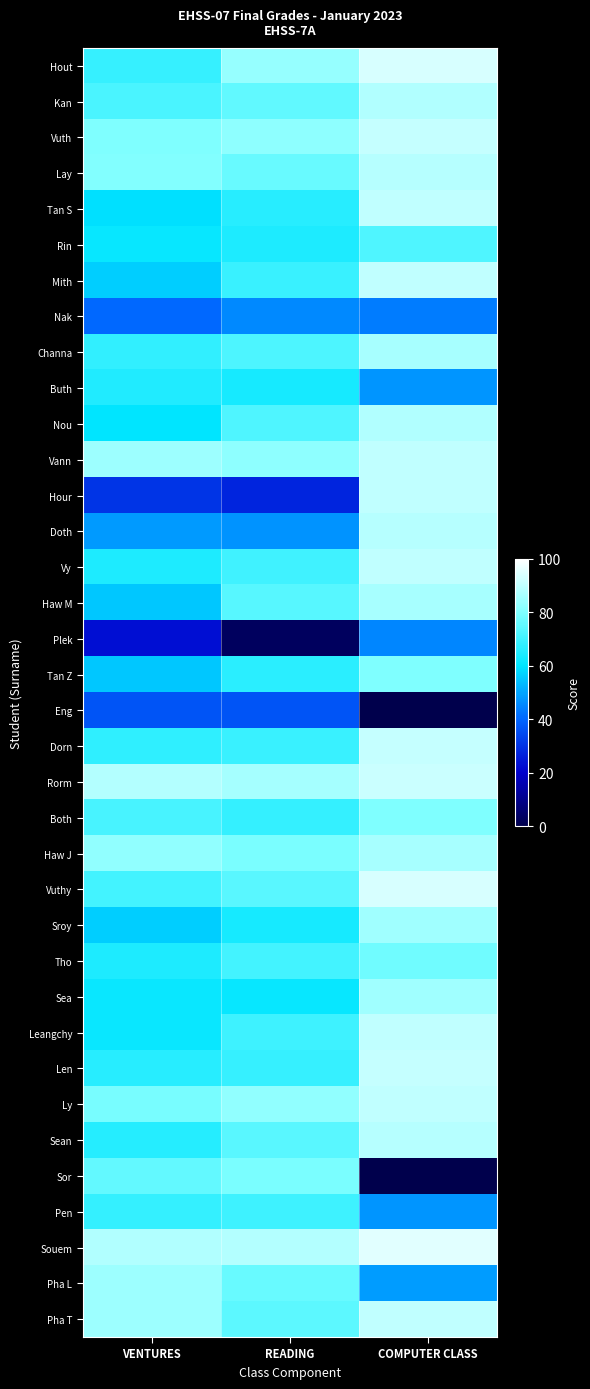

How many data points does each series have?

3